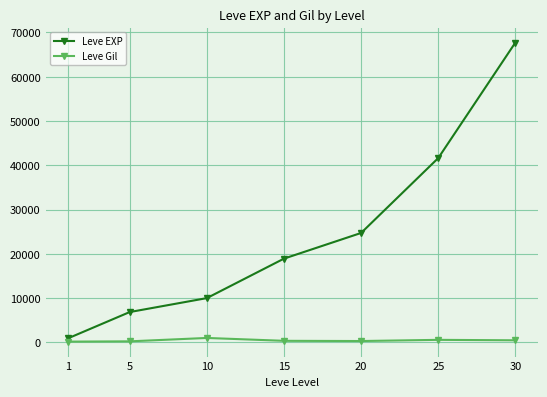

What is the total value across all series at 30?

68190